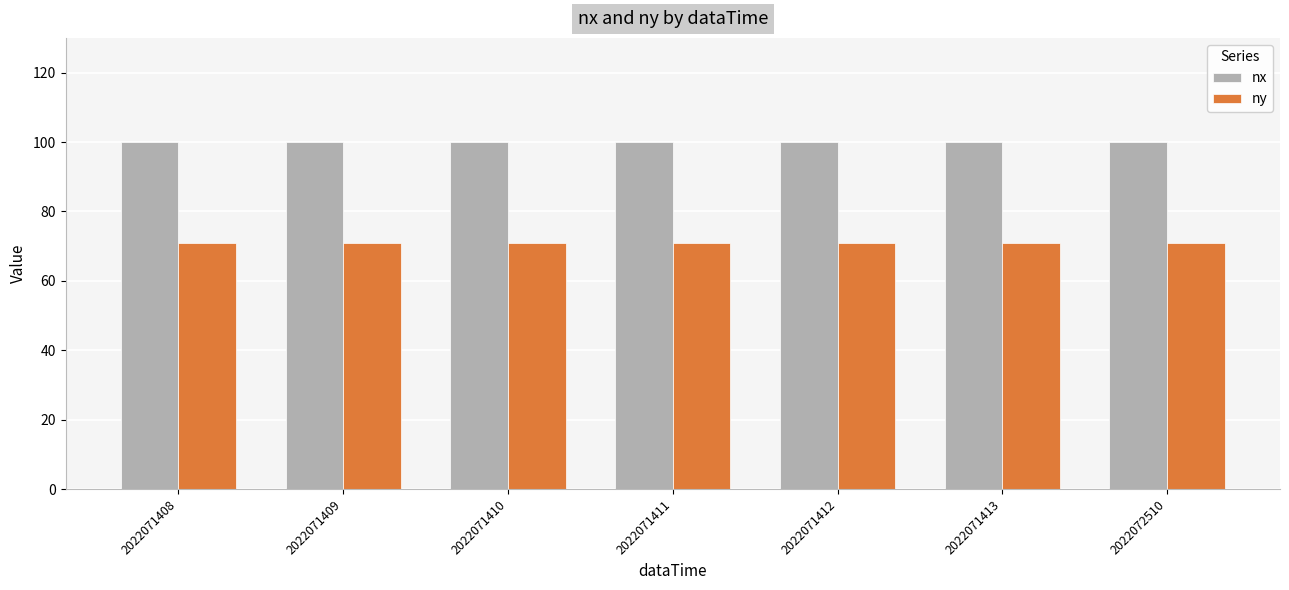

Rank the series by their maximum value, from lowest to highest.

ny, nx